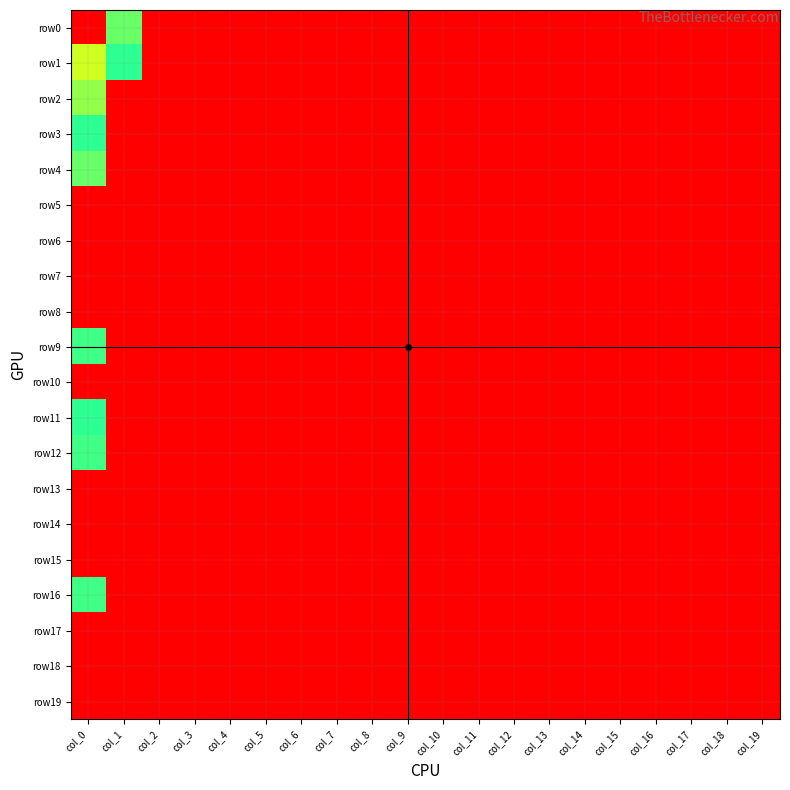

At which category does the chart reach its minimum across all series?

col_2